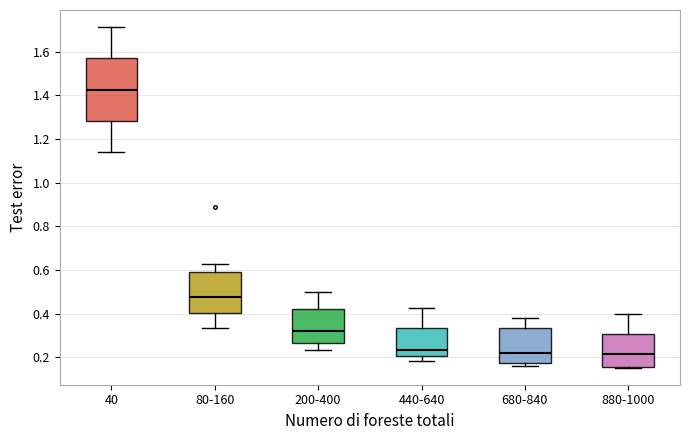

Which box's median line is the highest?

40